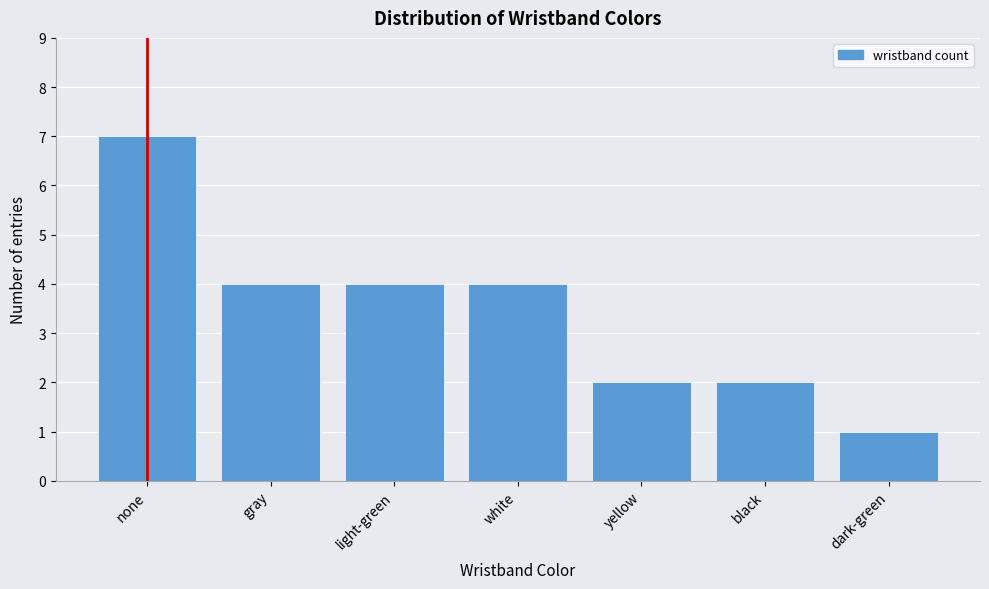

Reading left to right, extract all data points from this chart.

none=7	gray=4	light-green=4	white=4	yellow=2	black=2	dark-green=1